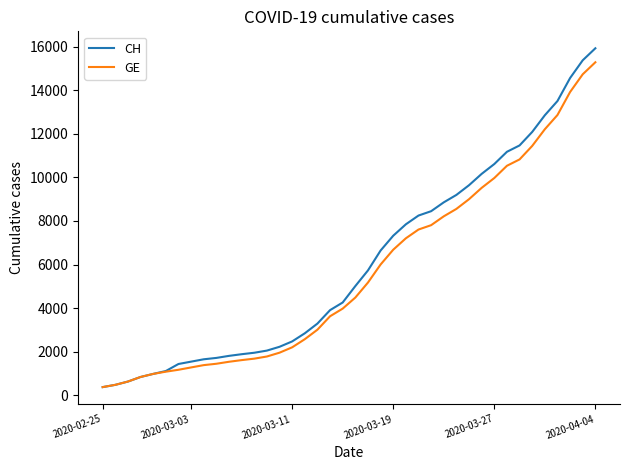

At how many categories does at least one series exceed 7410?

16